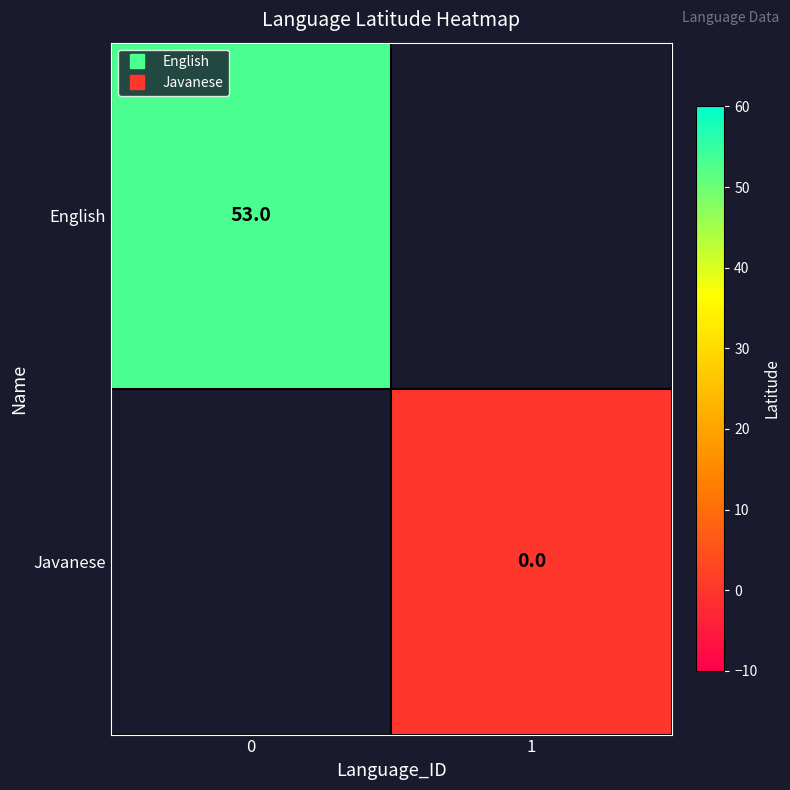

Is the value of row_1 at 0 greater than the value of row_0 at 0?

No